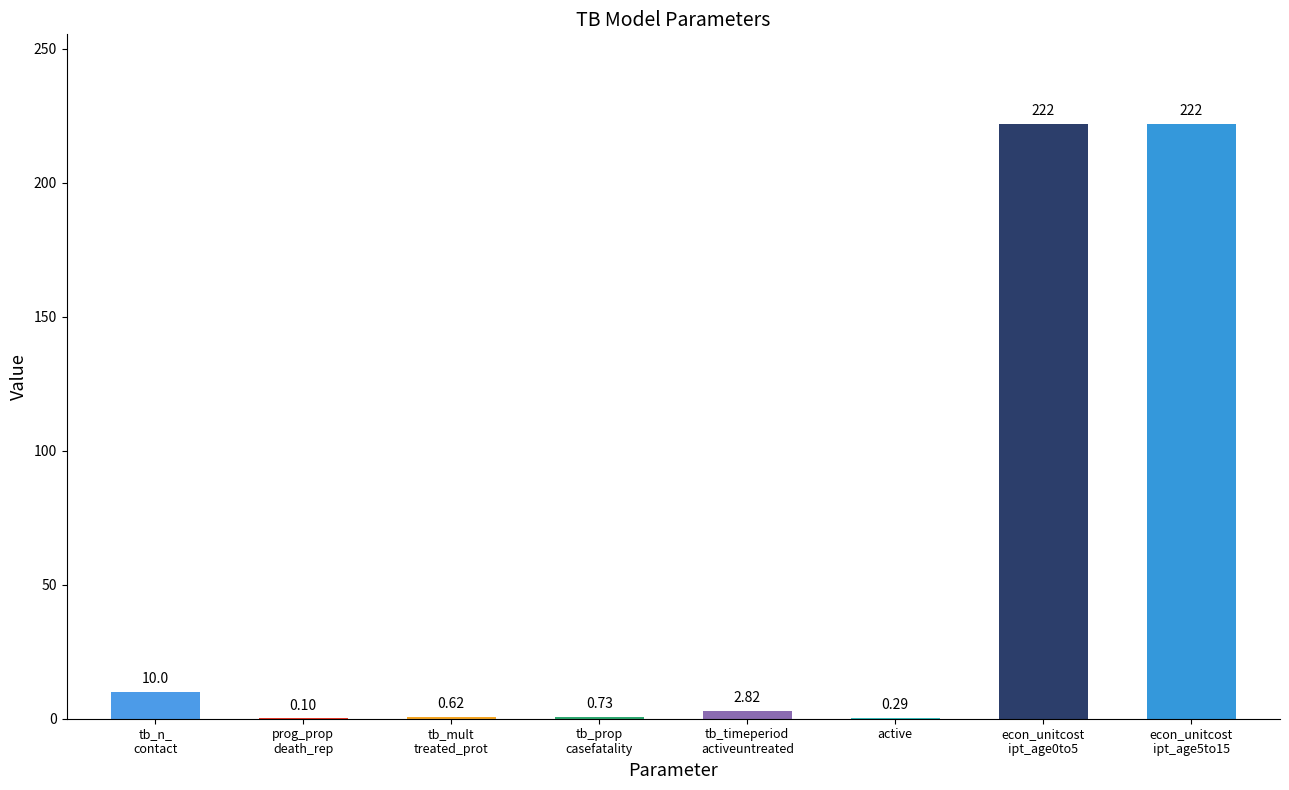

What is the sum of all values?

458.6